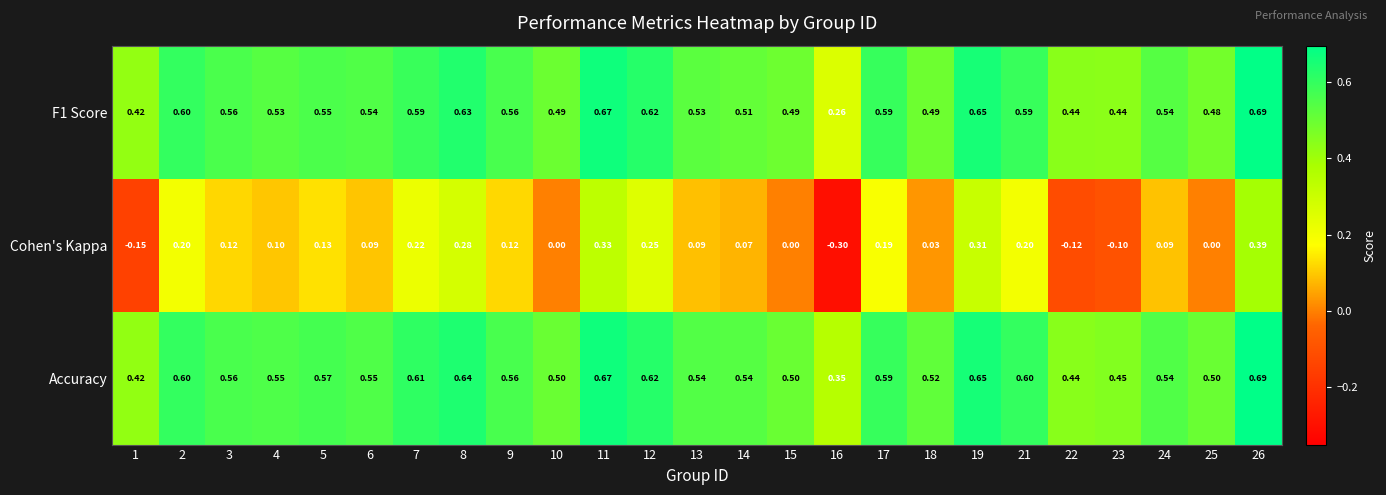

Which series has the largest range (max minus min)?

Cohen's Kappa